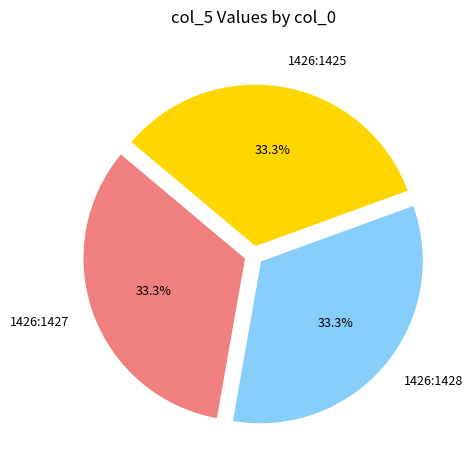

Approximately how many times larger is the value at 1426:1427 compared to 1426:1428?

1.0